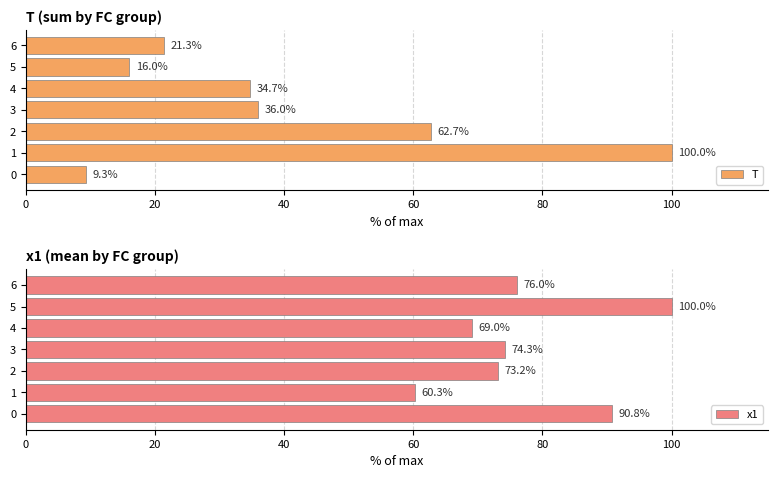

True or false: T has a value of 34.7 at 4.

True